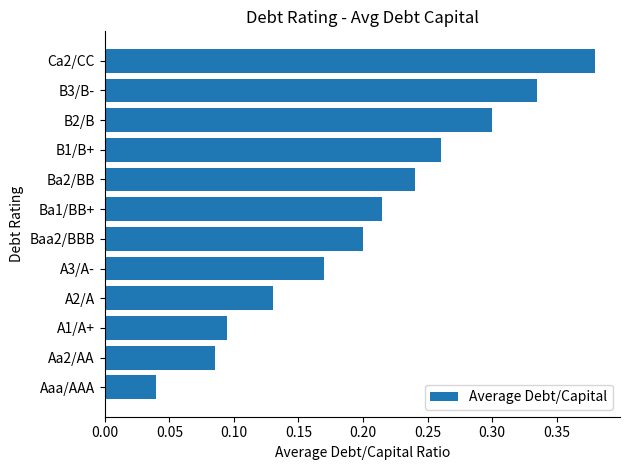

How many values are between 0 and 1?

12